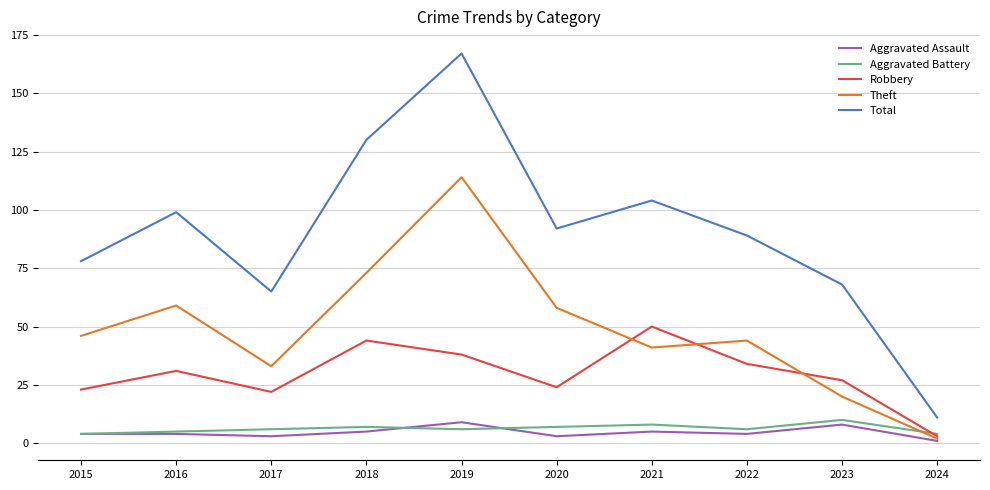

True or false: Aggravated Battery and Total cross at least once.

False